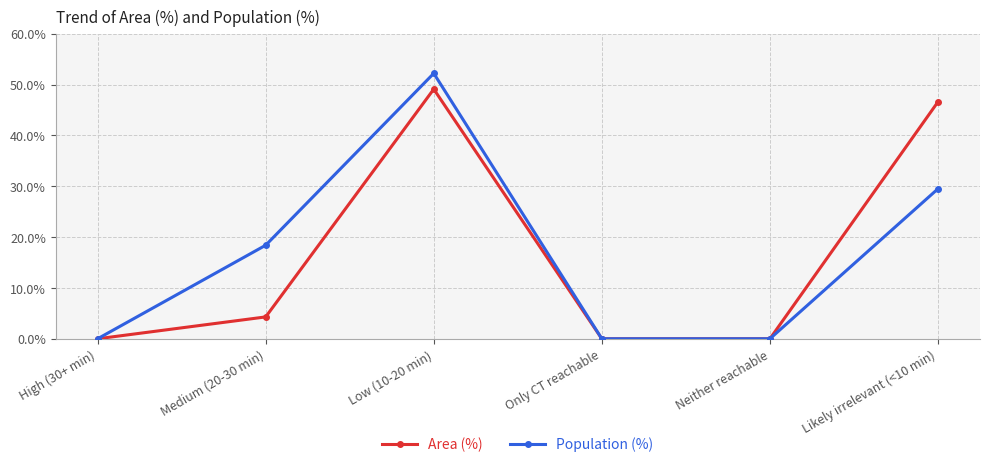

What is the average value of the Area (%) series?

16.7